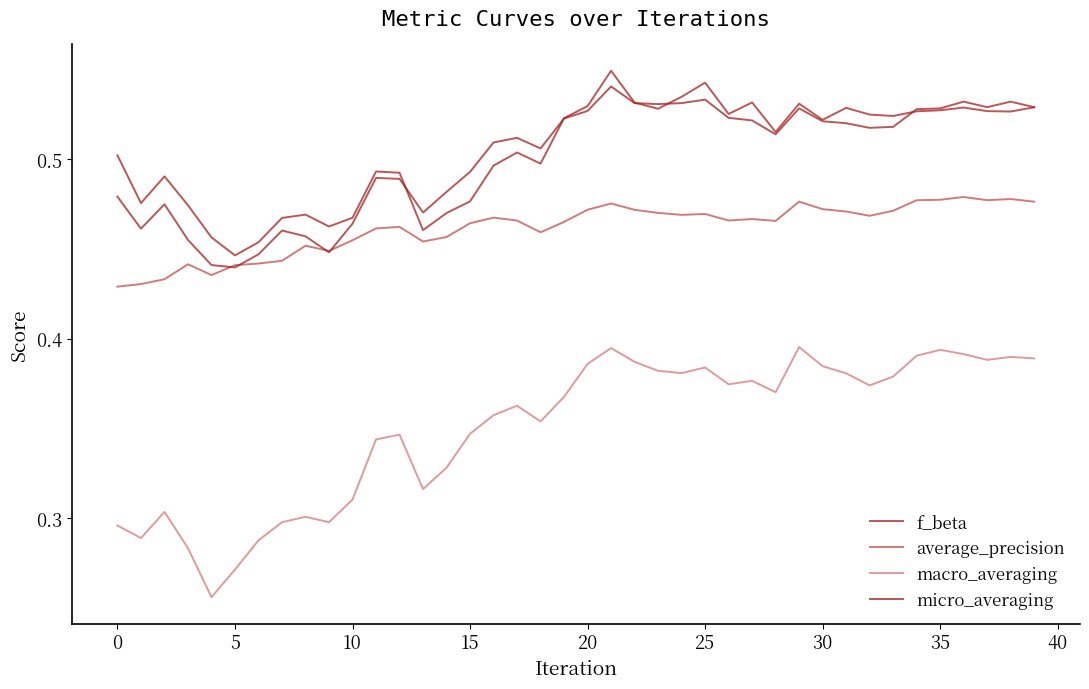

How many lines are shown in the chart?

4